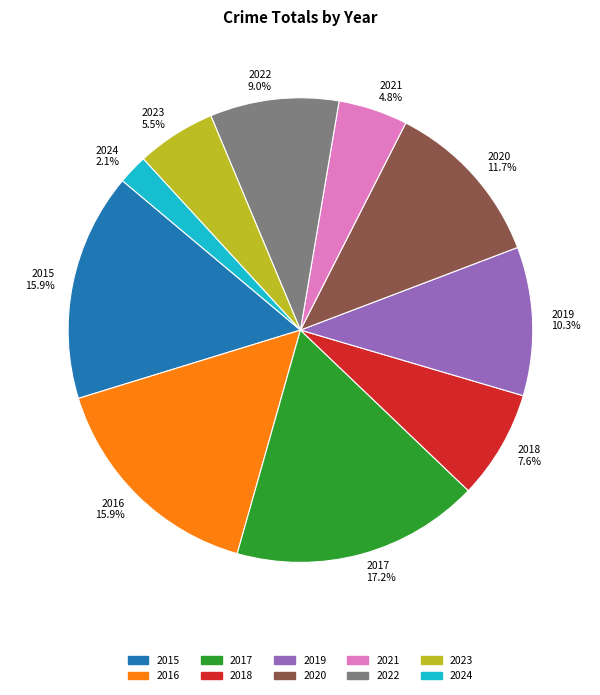

What percentage is NOT represented by 2022?

91.0%